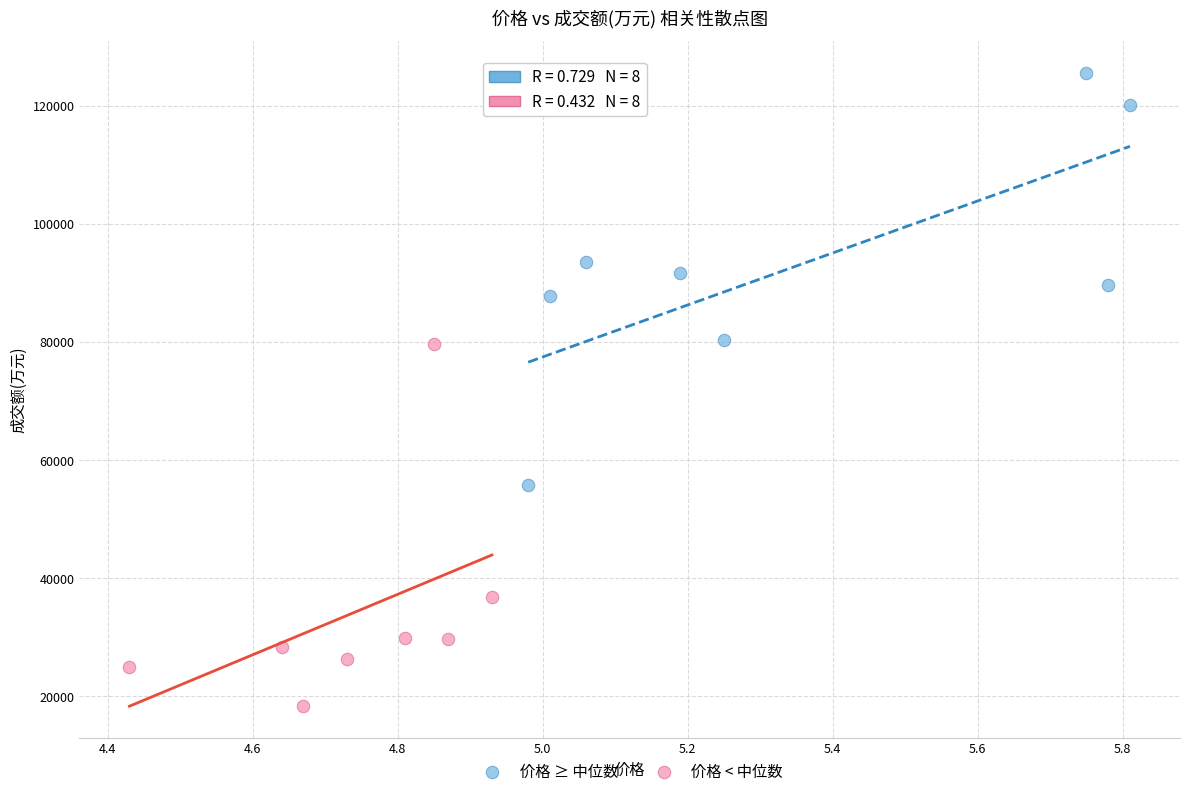

Which series contains the highest Y value?

价格 ≥ 中位数